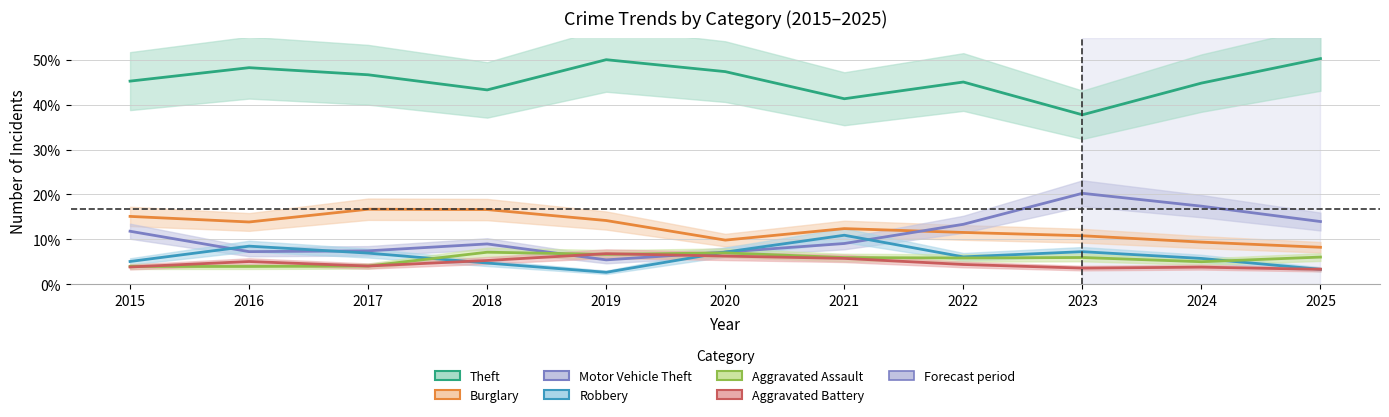

True or false: Aggravated Assault and Burglary cross at least once.

False